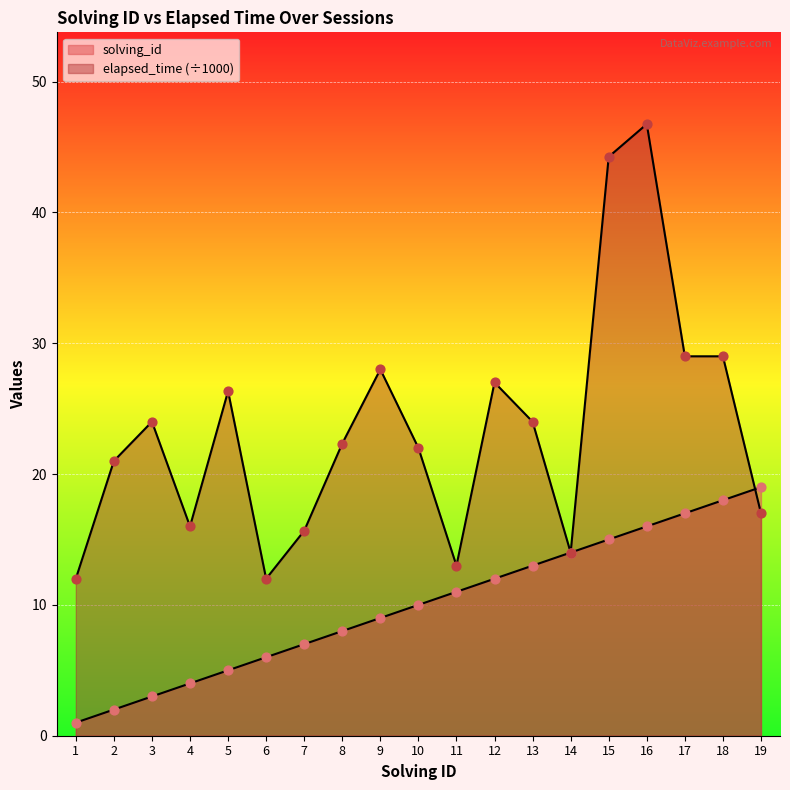

At which category is the sum across all series the highest?

16